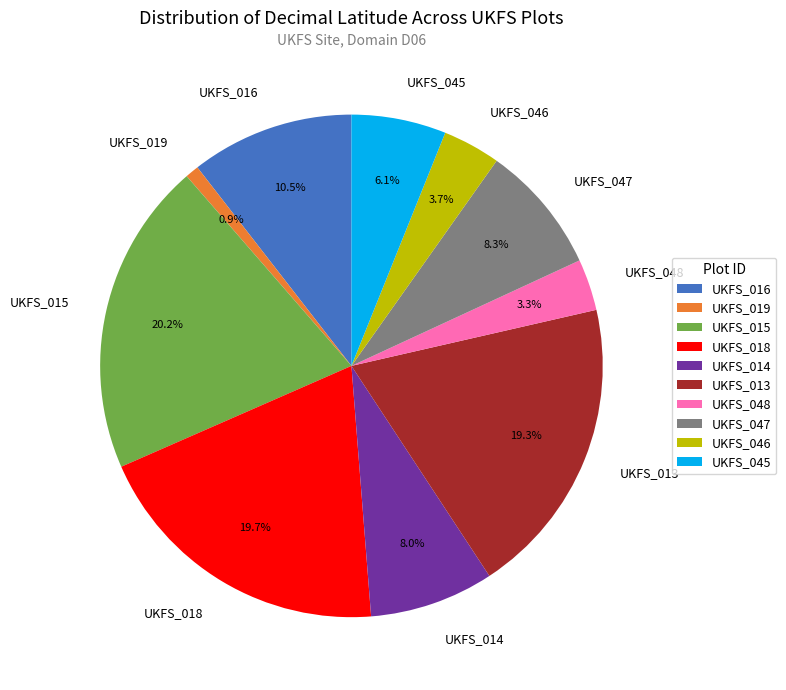

Does any single category account for the majority?

No